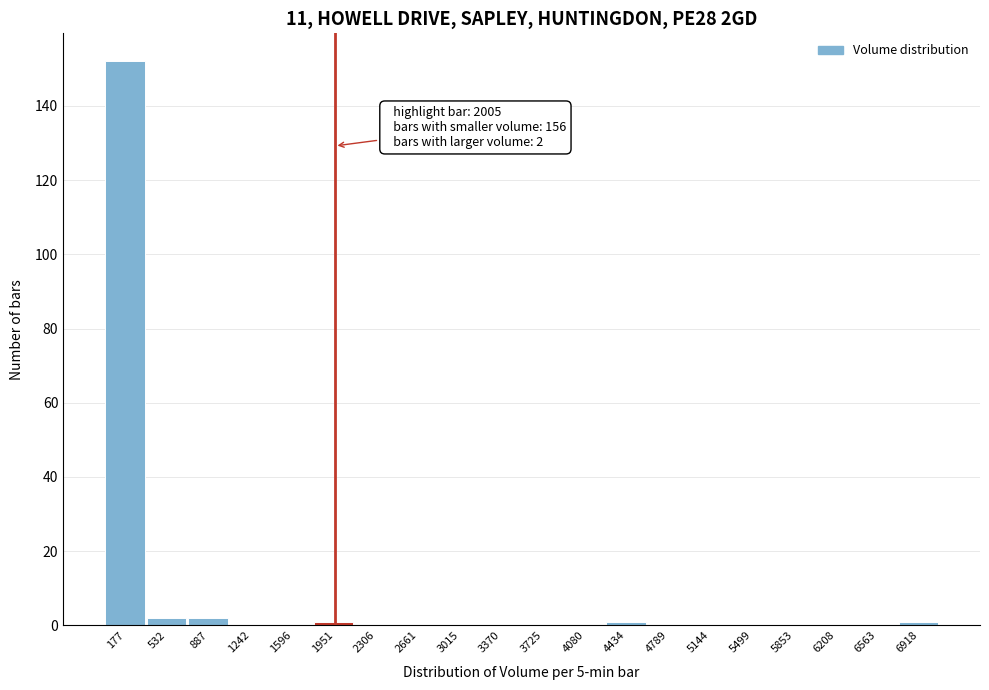

Over which range of the x-axis is the bar tallest?

0 to 350